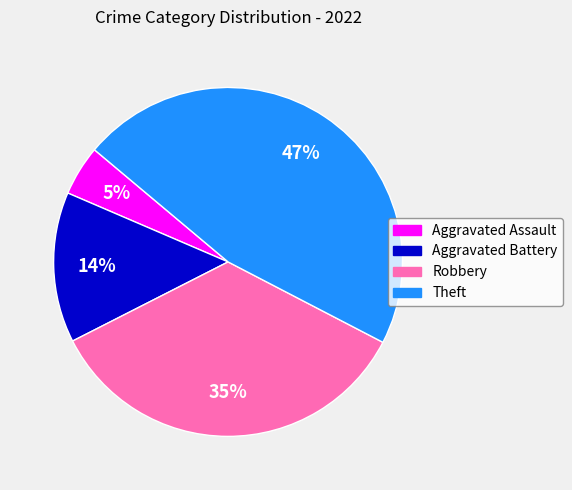

How many segments does this pie chart have?

4